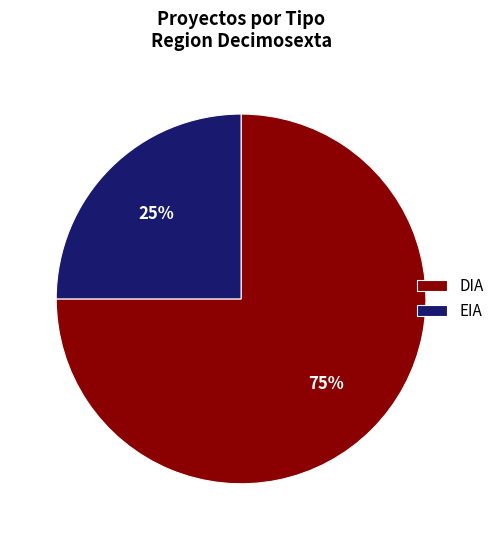

Is there any slice that represents more than half of the pie?

Yes